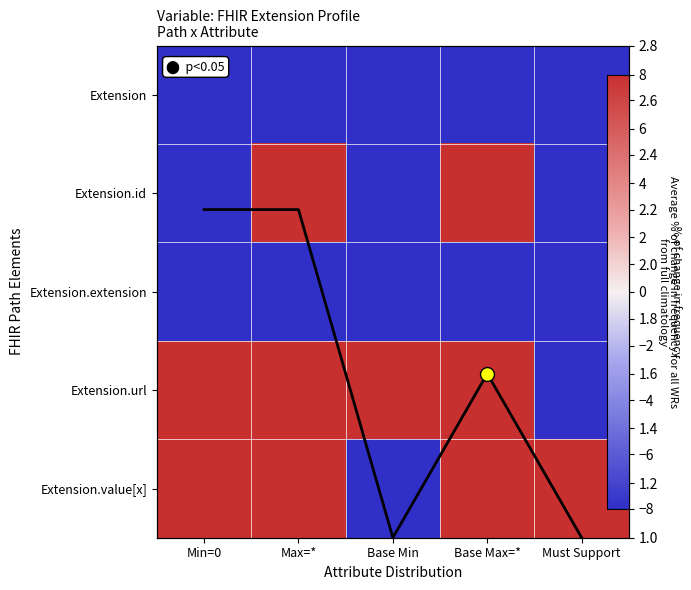

What is the approximate value of Extension.extension at Base Min?

-8.0